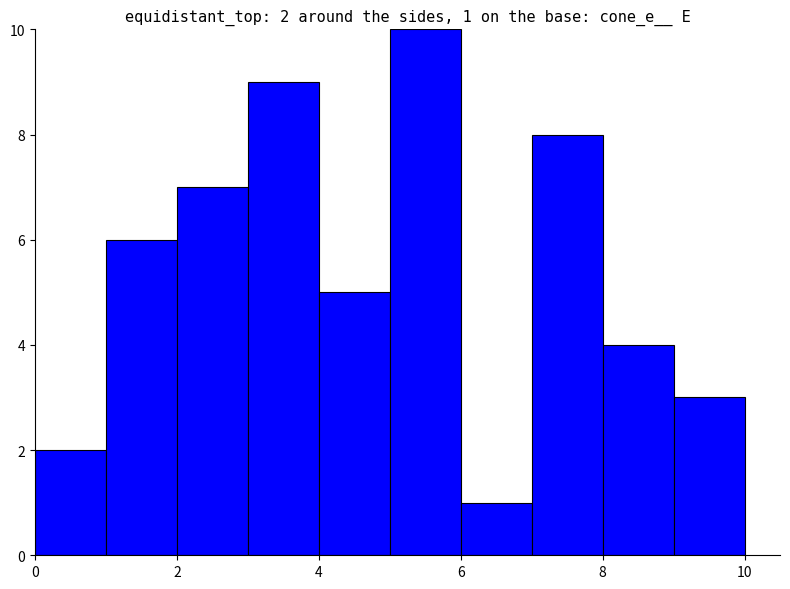

What is the maximum value shown in the chart?

10